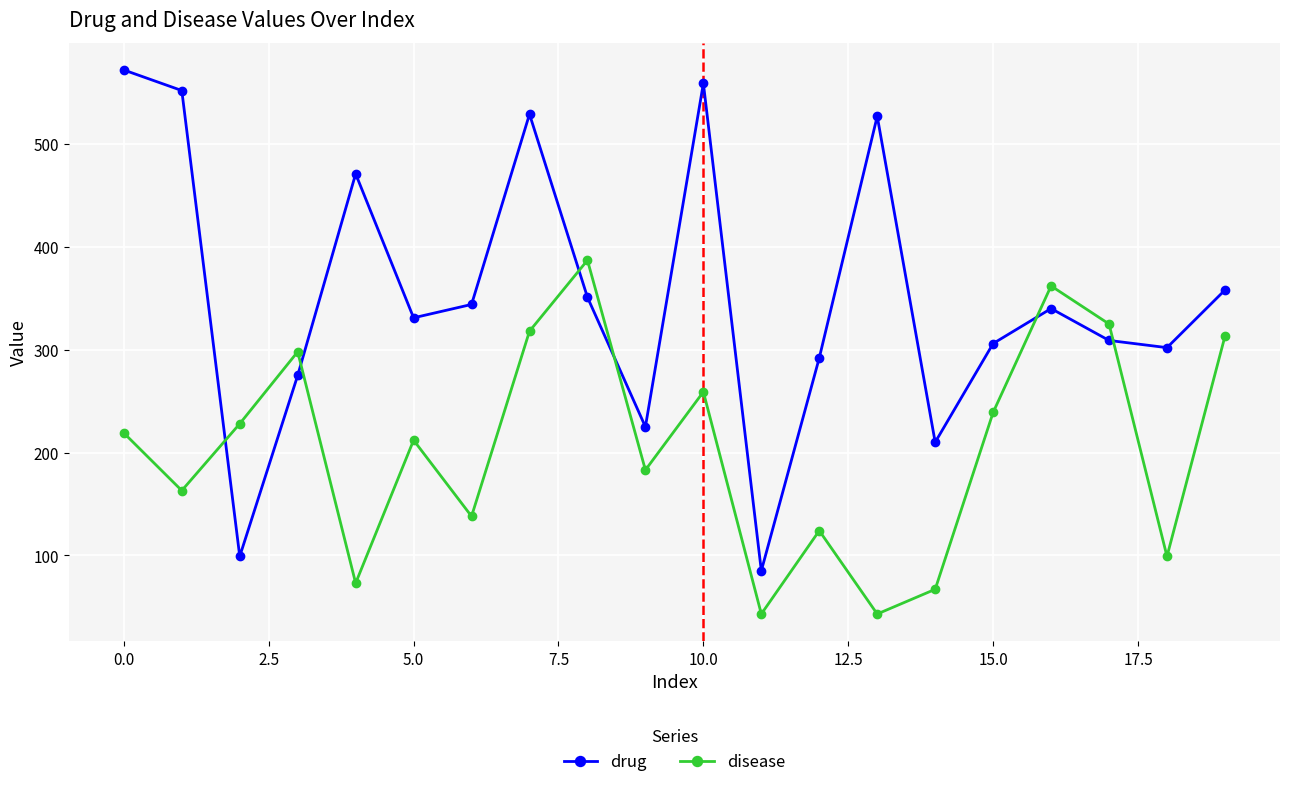

What is the sum of all drug values?

7037